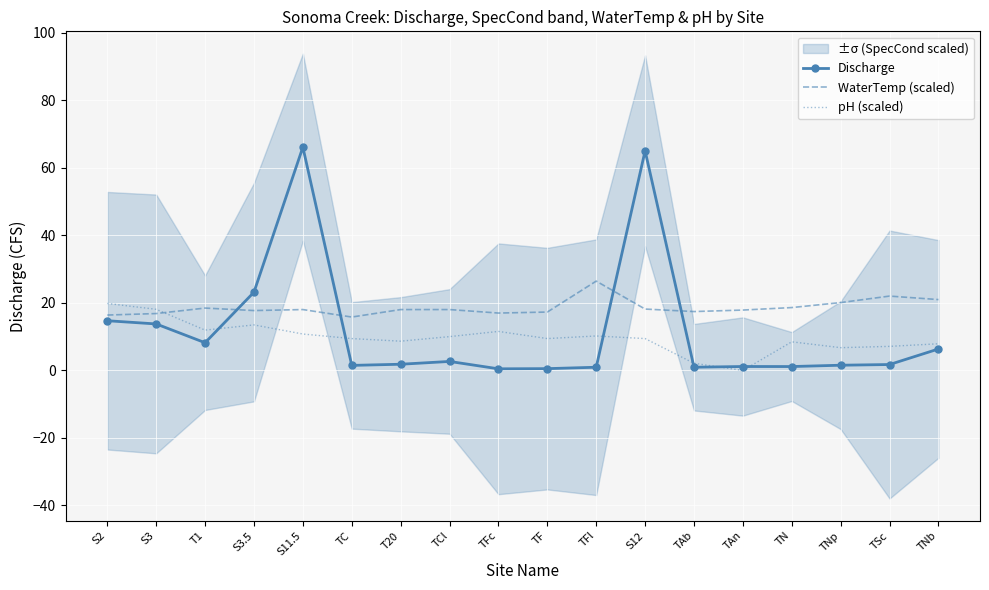

Which series ends up on top after the final intersection of pH (scaled) and WaterTemp (scaled)?

WaterTemp (scaled)